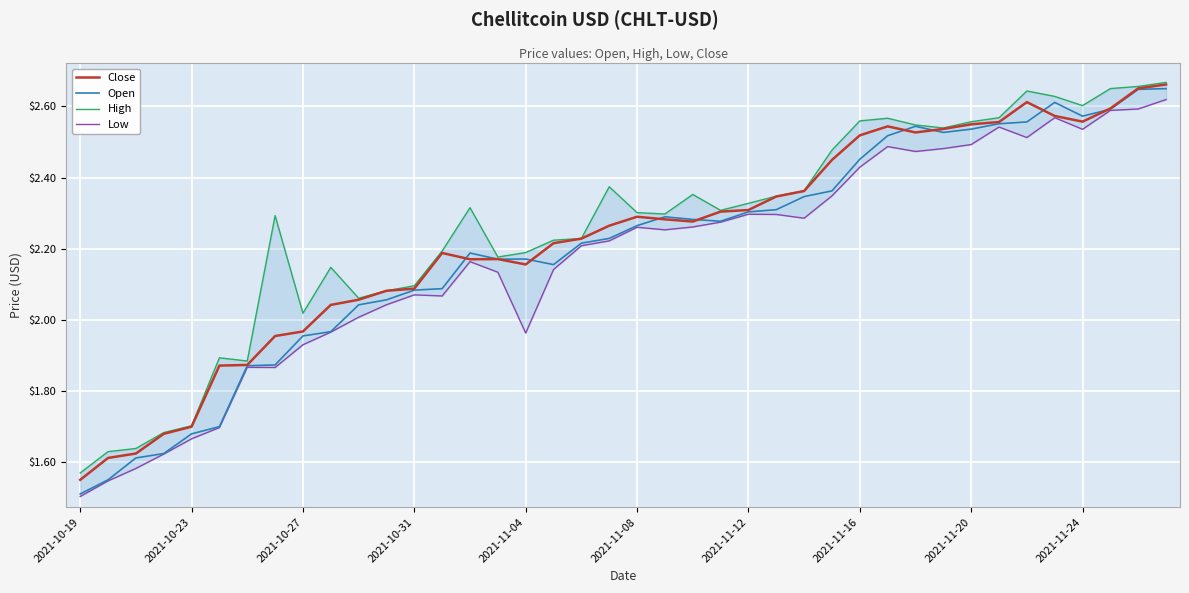

List the series in order of their peak value, lowest first.

Low, Open, Close, High